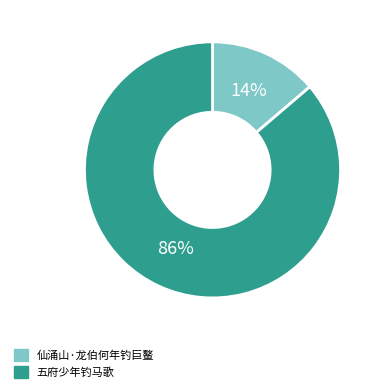

Count the number of slices in the pie.

2